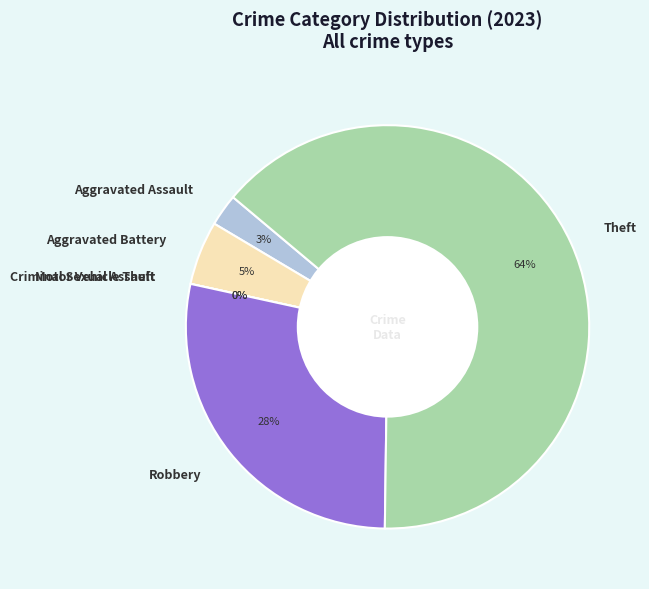

What is the largest slice in the pie chart?

Theft